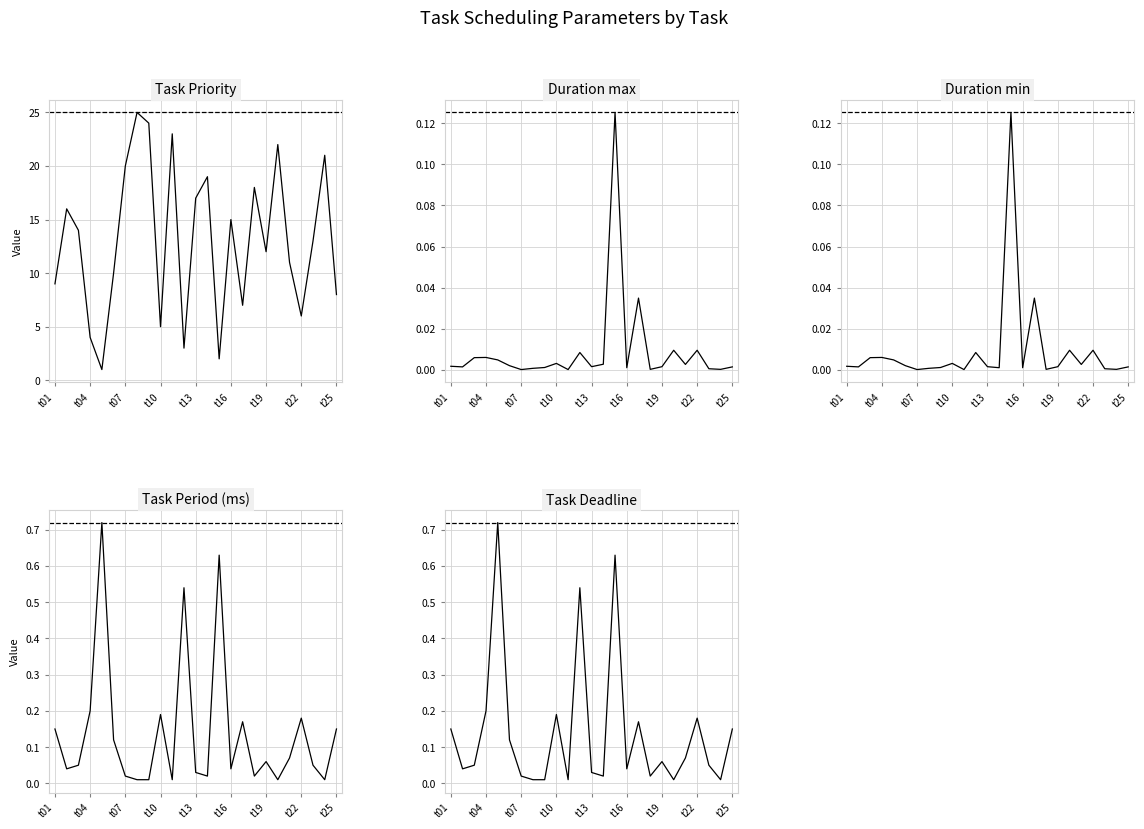

At which label is Duration min closest to 0?

t07